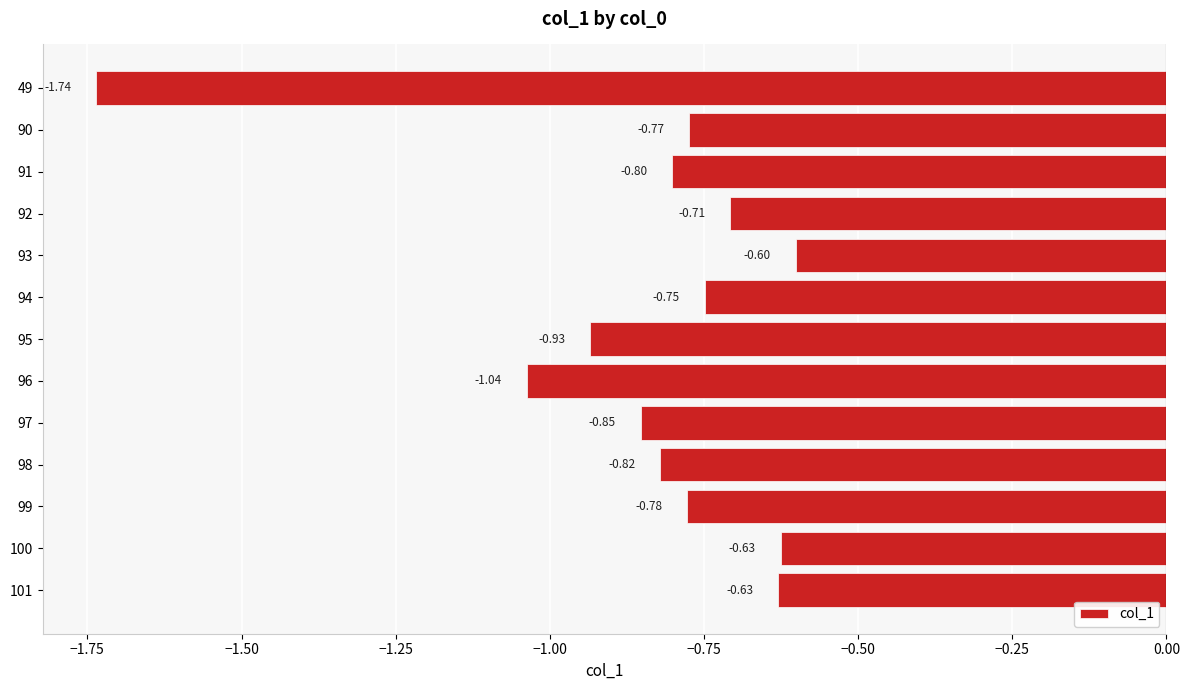

What is the sum of the values at 96 and 94?

-1.8